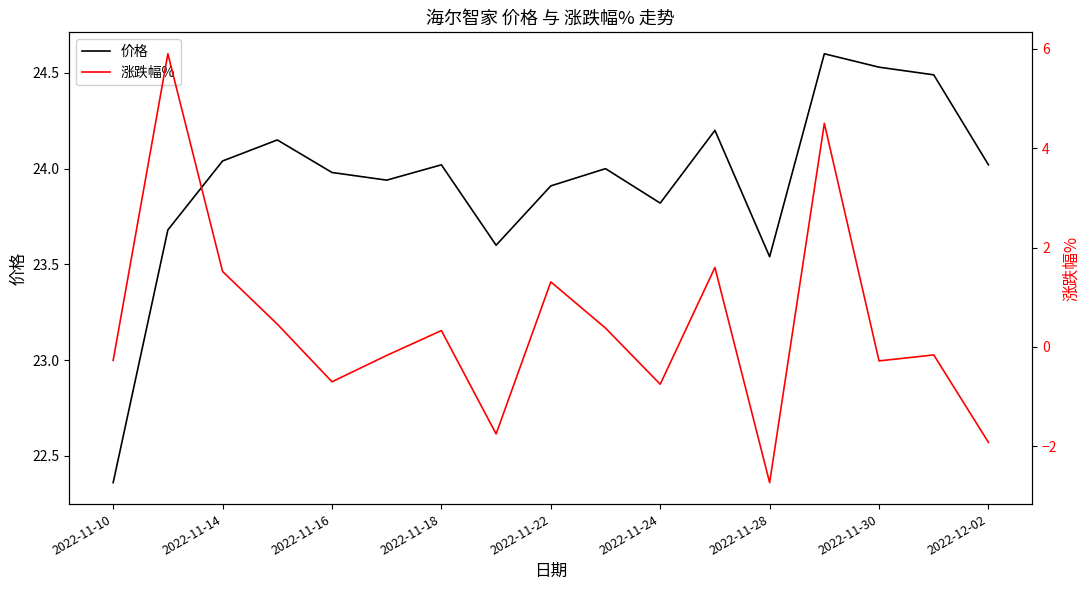

What is the highest value of the 价格 series?

24.6